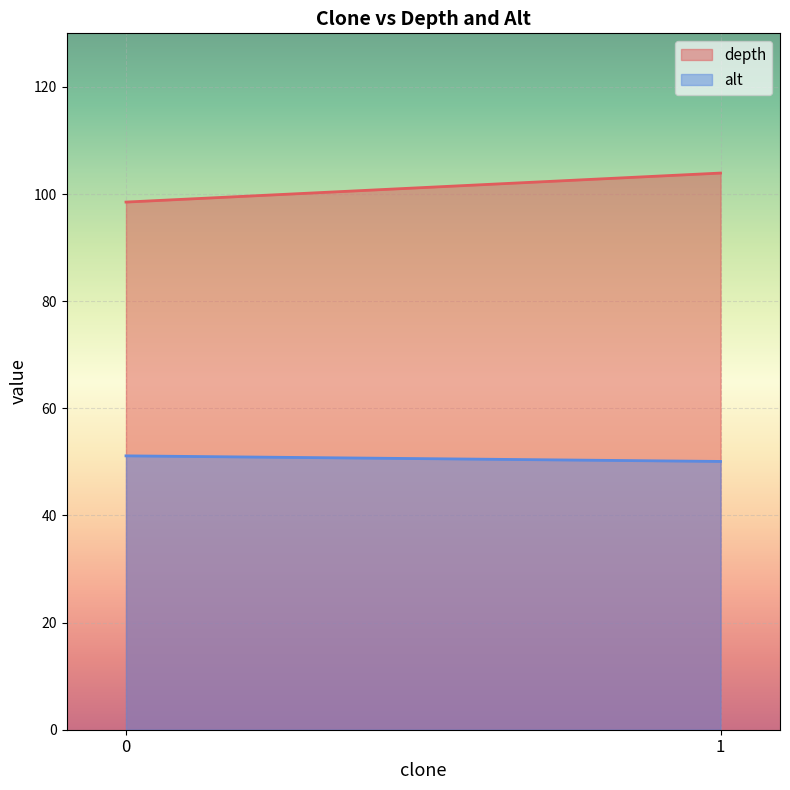

What is the difference between the second highest and second lowest values in the depth series?

5.4